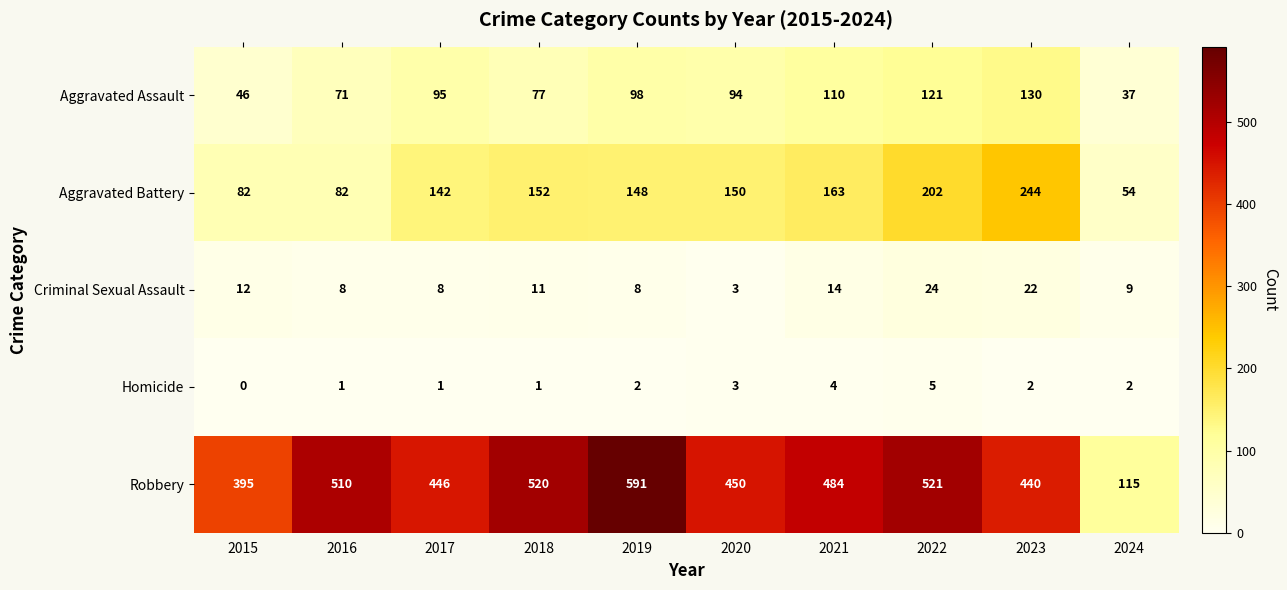

At which category is the sum across all series the highest?

2022